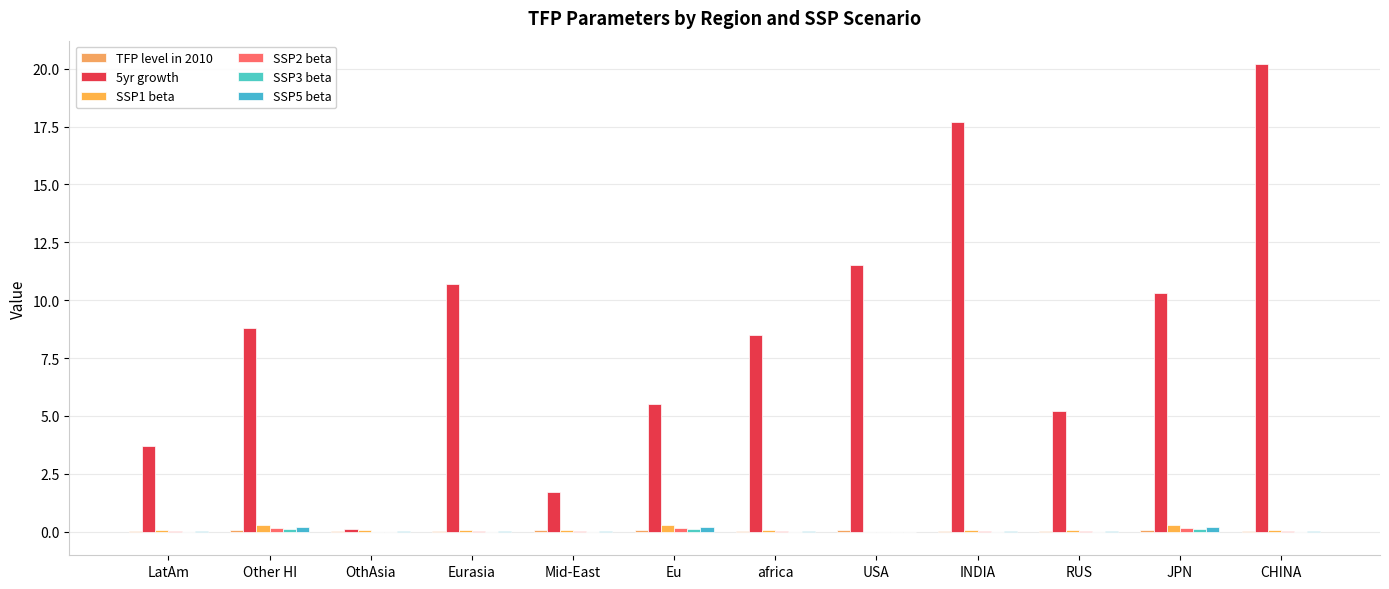

Count the number of categories in the chart.

12